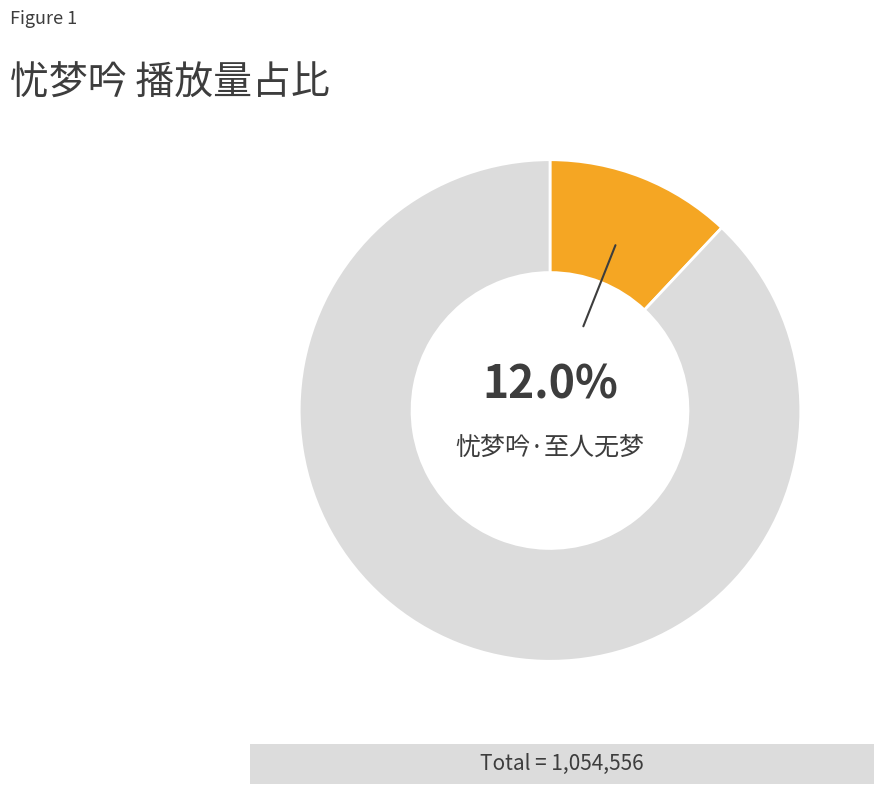

Is there a majority slice in this chart?

Yes